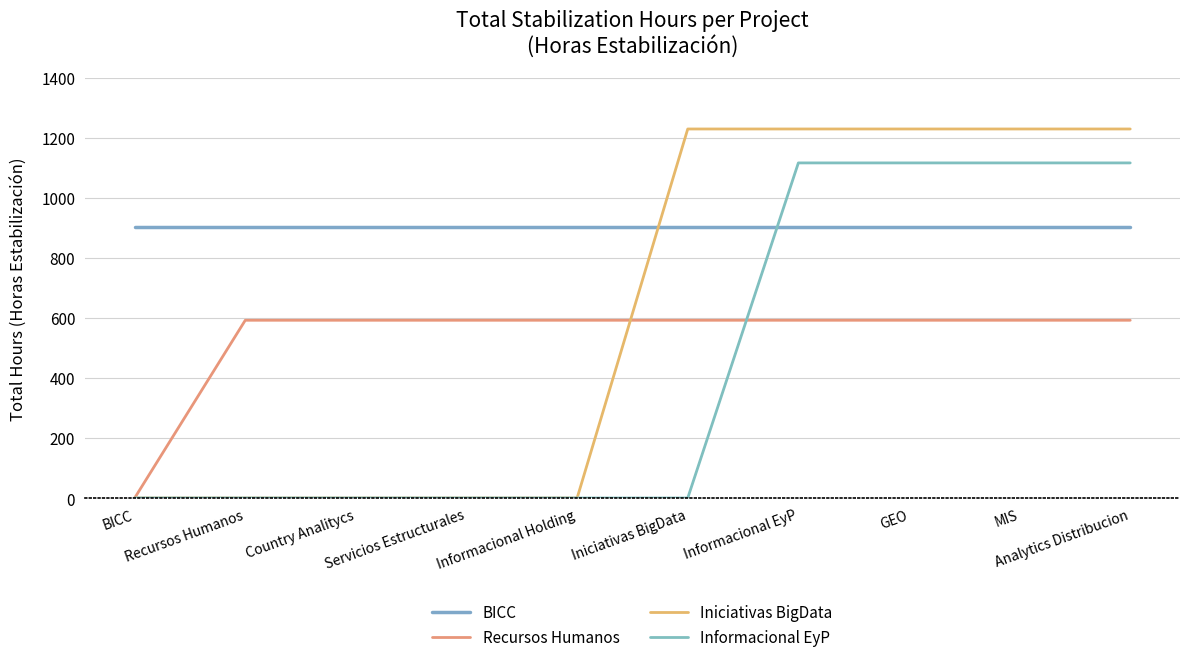

True or false: Informacional EyP and Iniciativas BigData cross at least once.

False